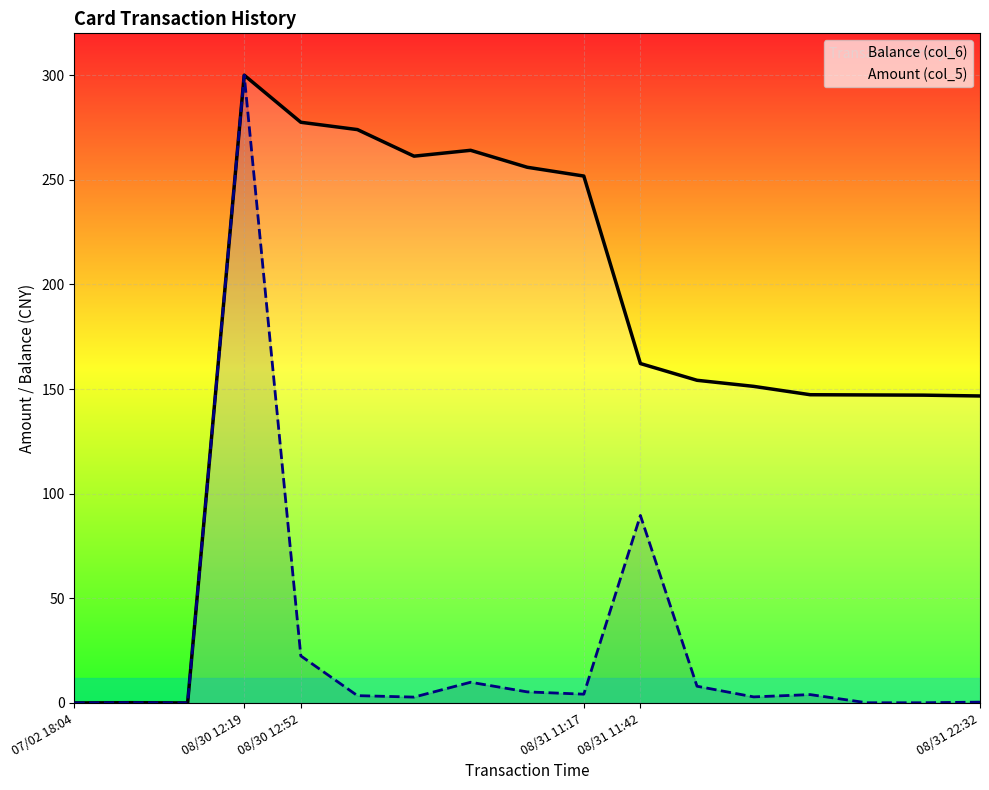

Which series changed the most between 08/31 11:42 and 10?

Balance (col_6)